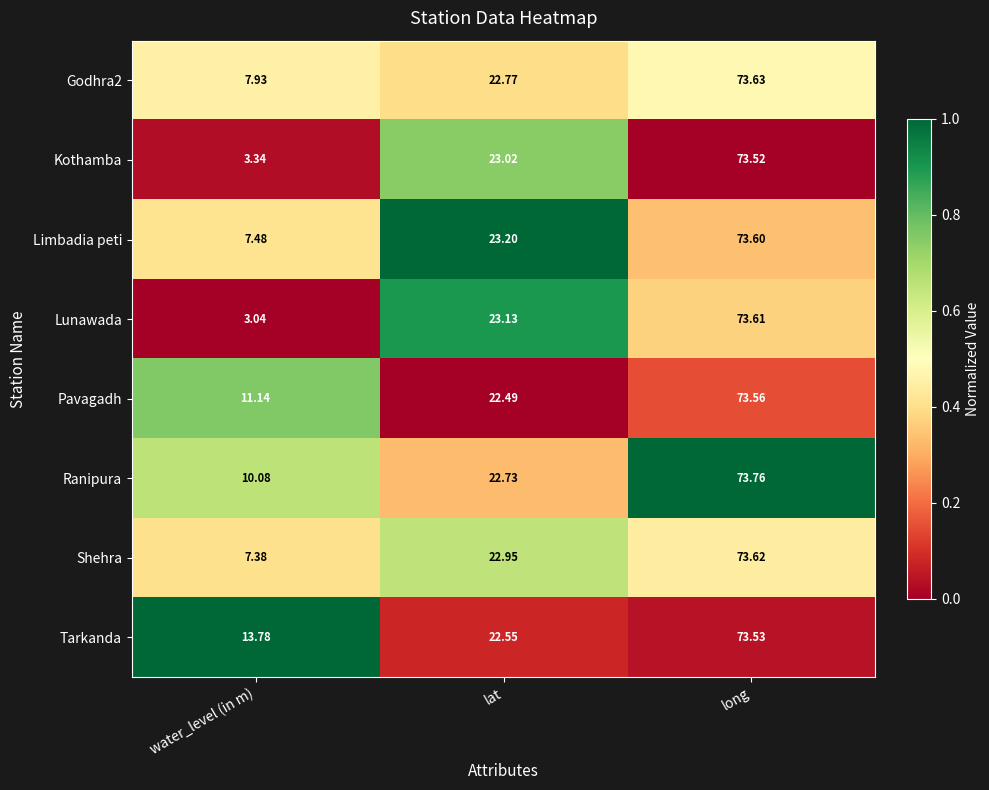

What is the greatest value displayed?

73.8